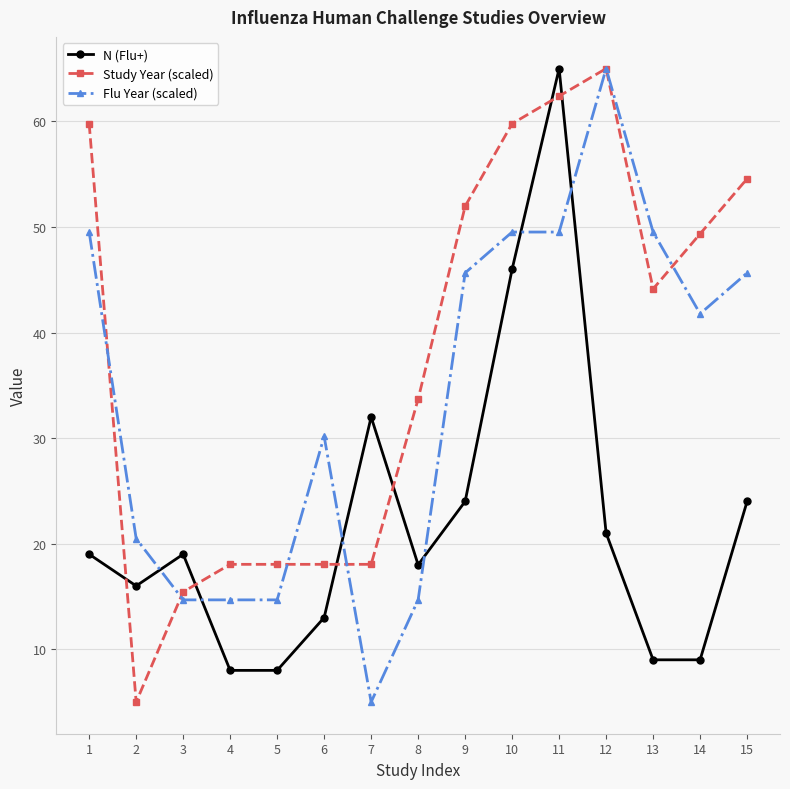

What is the difference between the highest and lowest values at 8?

19.0